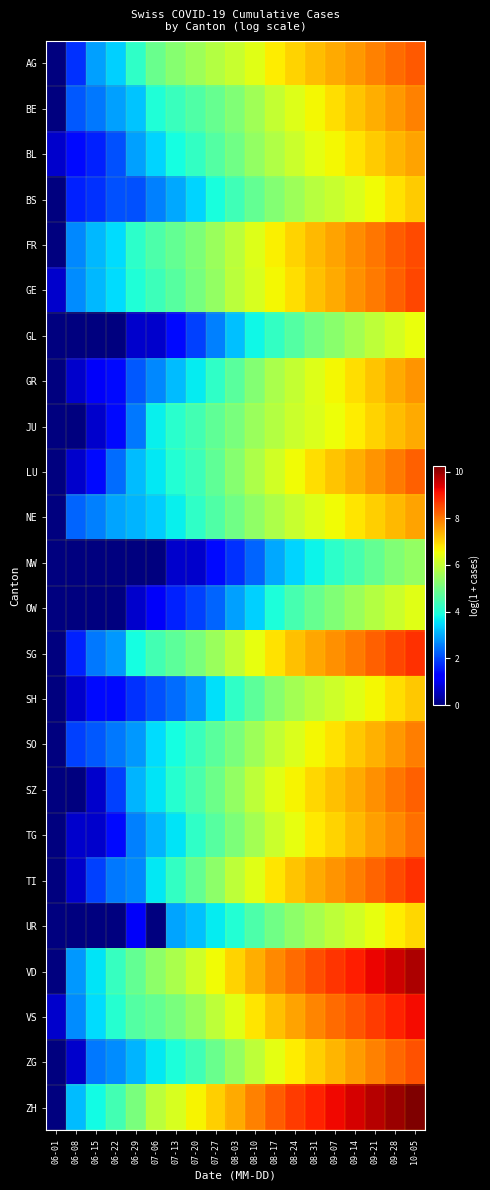

Between 08-03 and 07-20, which is larger?

08-03